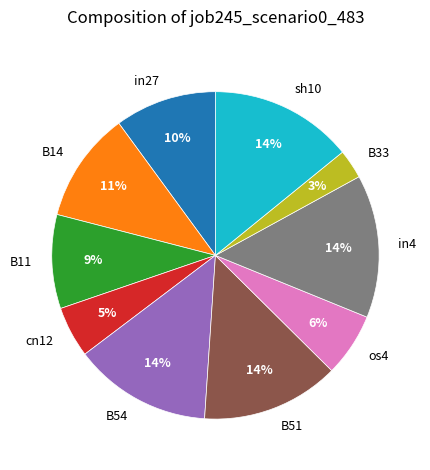

Does B54 account for over 50% of the chart?

No